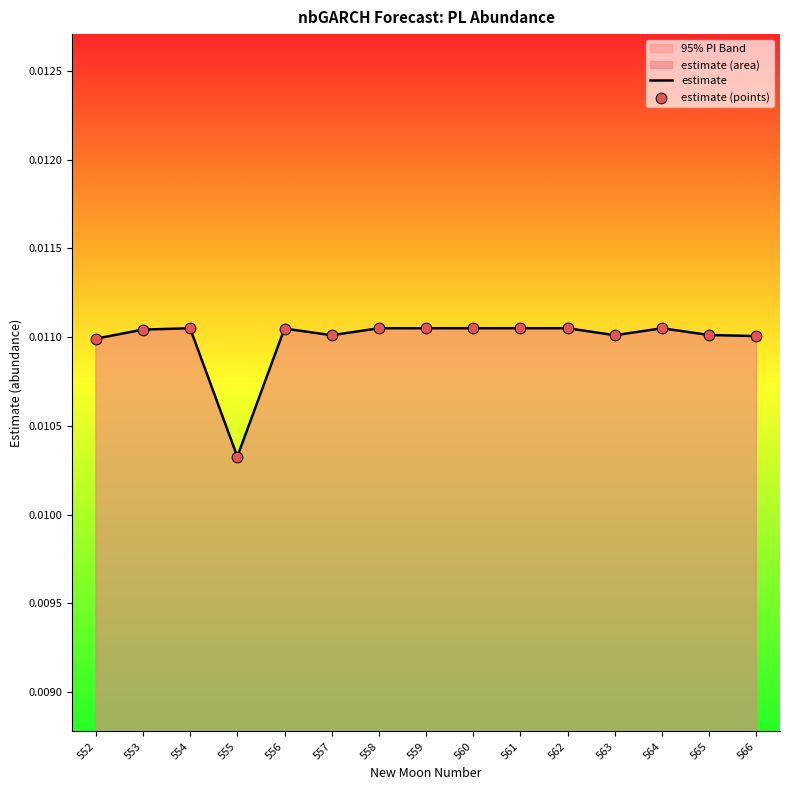

At which category is the sum across all series the highest?

562